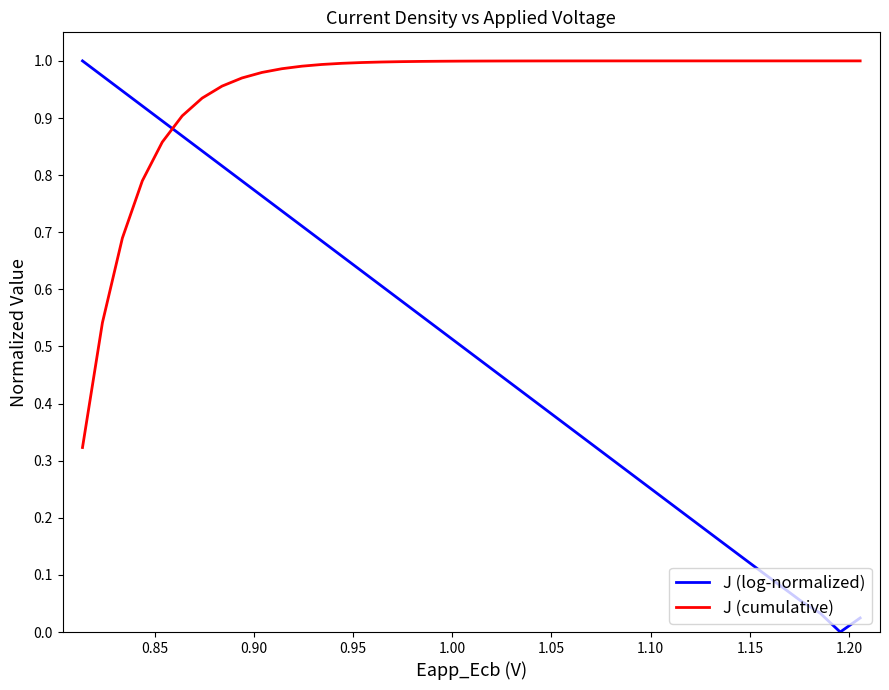

True or false: J (cumulative) and J (log-normalized) intersect in this chart.

True